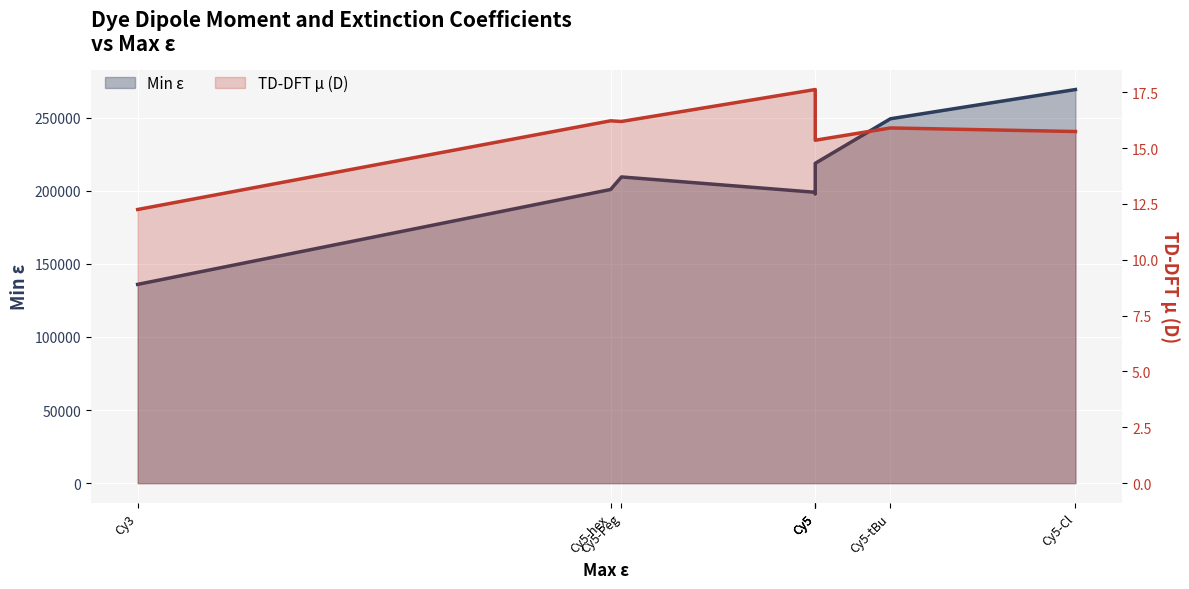

True or false: TD-DFT μ (D) and Min ε cross at least once.

False